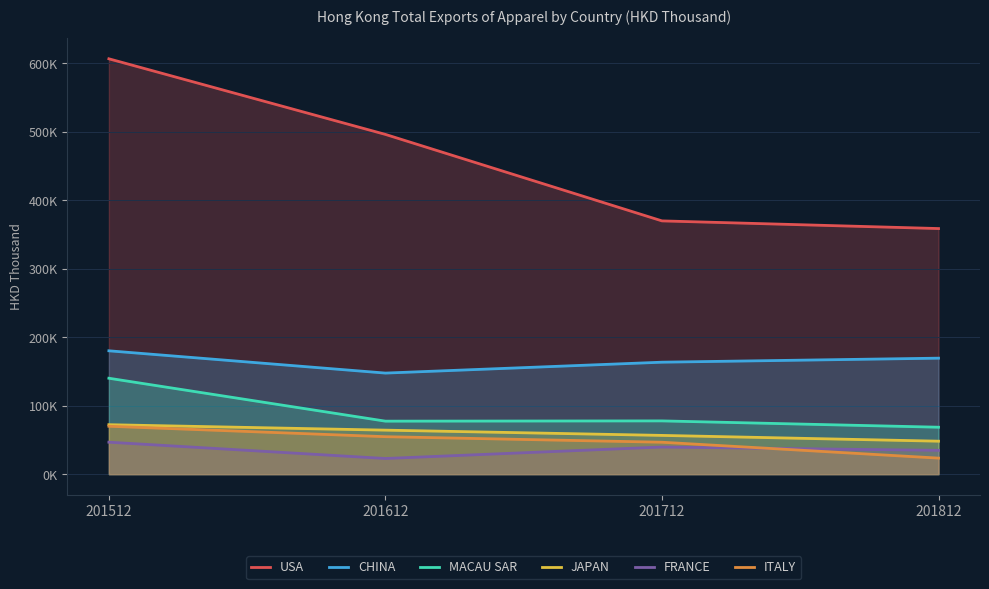

The value of MACAU SAR at 201712 is 77790.0. True or false?

True